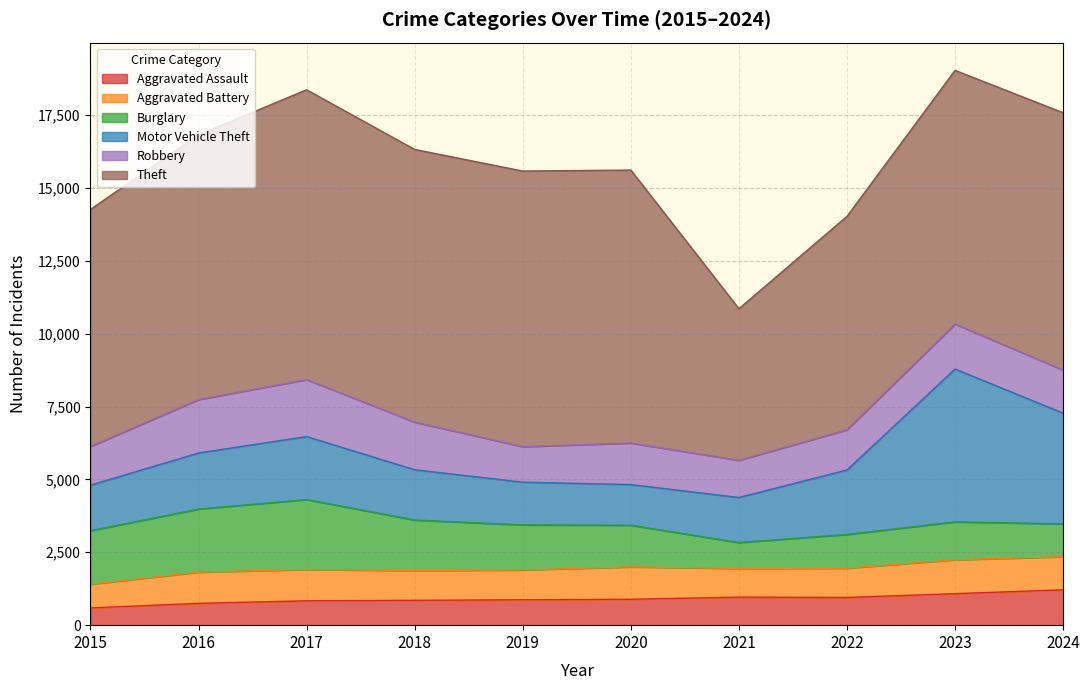

Reading left to right, transcribe all the data shown in this chart.

Aggravated Assault: 591	749	836	853	871	888	962	950	1081	1212
Aggravated Battery: 813	1070	1073	1019	1023	1111	982	1004	1162	1135
Burglary: 1837	2163	2400	1735	1545	1430	891	1158	1300	1128
Motor Vehicle Theft: 1562	1924	2160	1724	1466	1394	1545	2211	5243	3796
Robbery: 1326	1831	1954	1633	1217	1424	1274	1378	1542	1478
Theft: 8132	9084	9940	9353	9454	9363	5201	7322	8701	8827